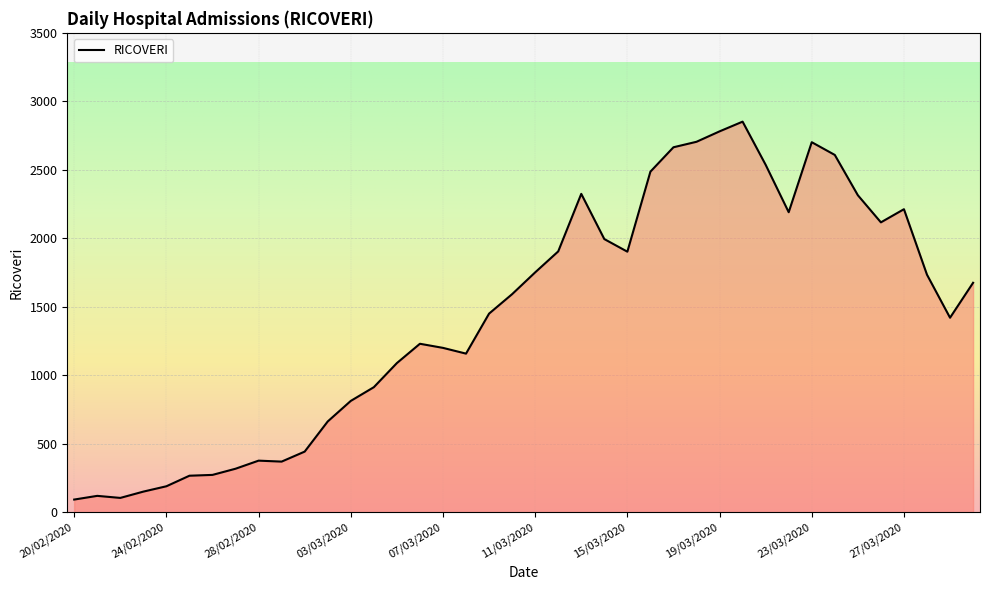

What is the difference between the maximum and minimum values?

2758